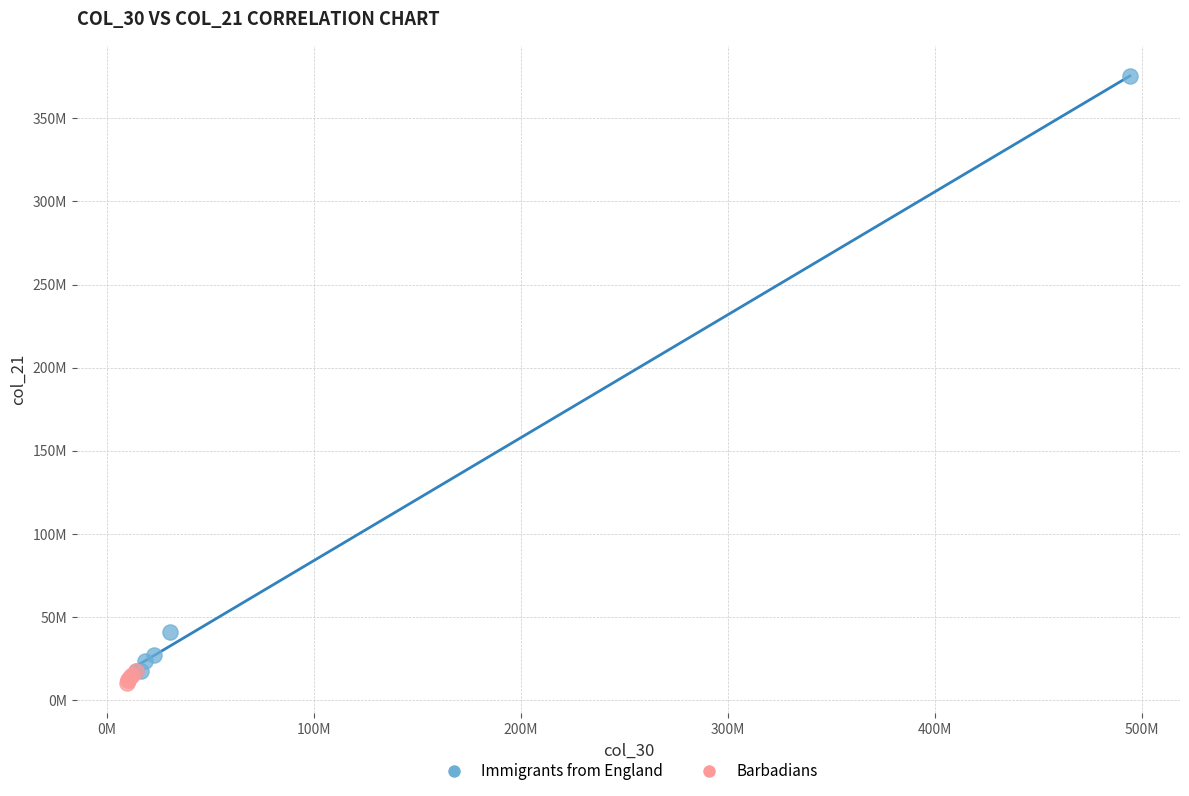

Which series has the largest Y range (max minus min)?

Immigrants from England